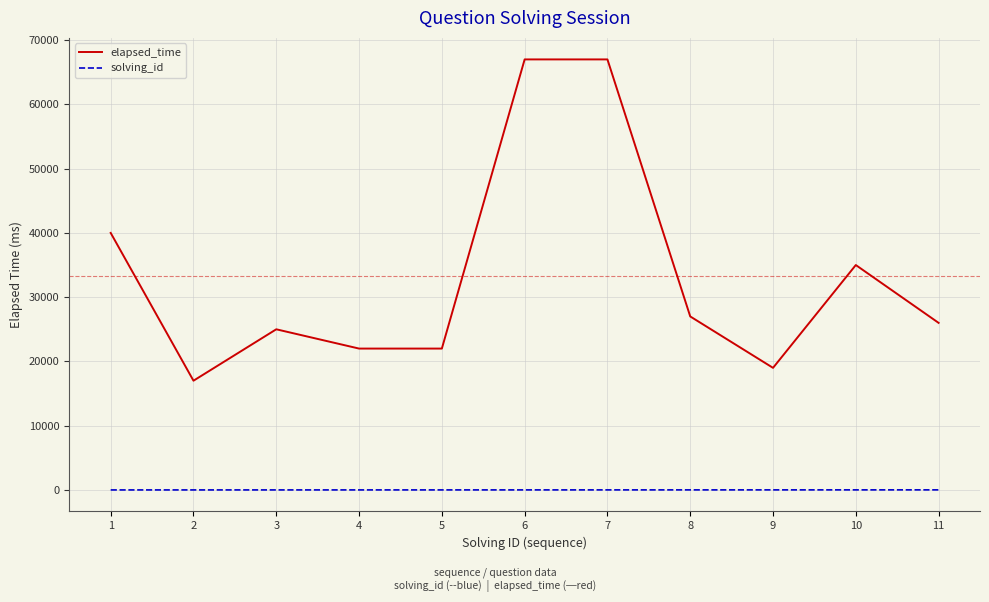

List the series in order of their overall mean, highest first.

elapsed_time, solving_id